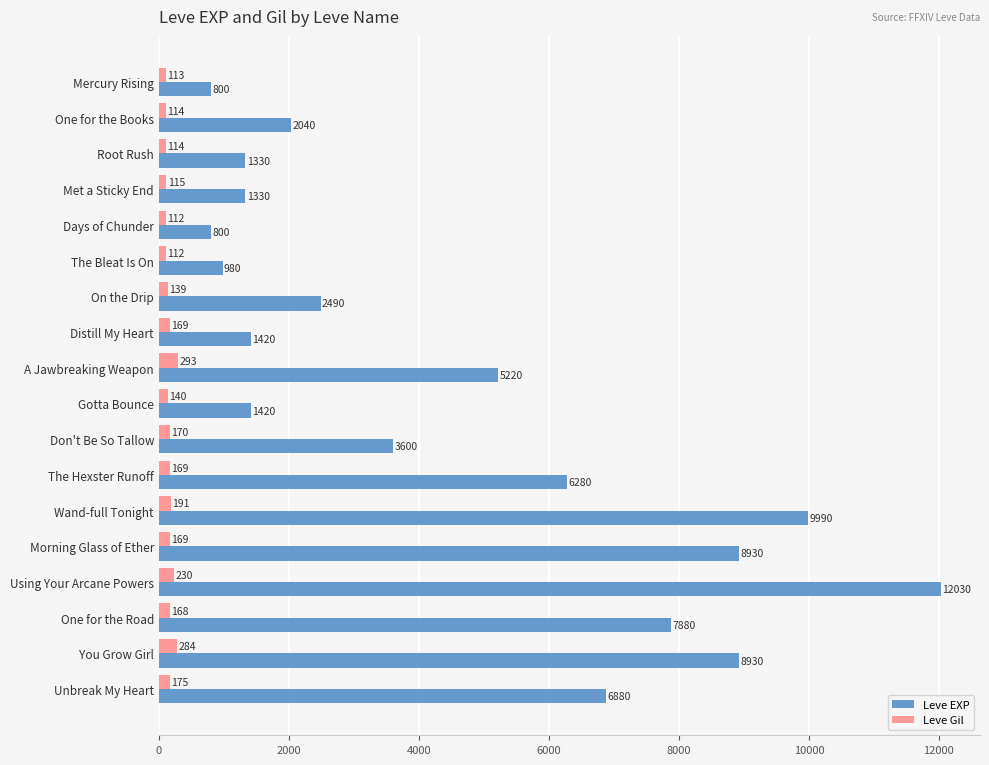

Is it true that Leve EXP equals 5220 at A Jawbreaking Weapon?

True